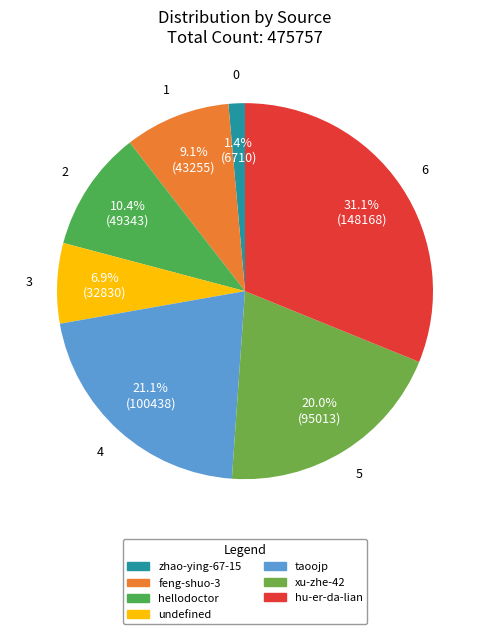

Which category has the biggest portion of the pie?

hu-er-da-lian